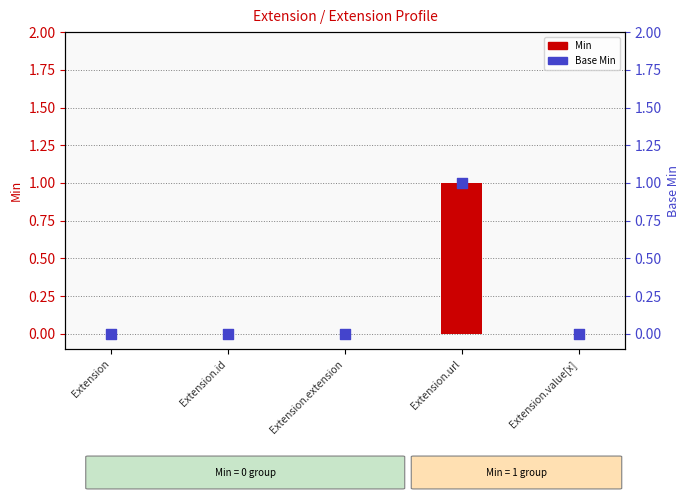

Is the value of Min at Extension.url greater than the value of Base Min at Extension?

Yes